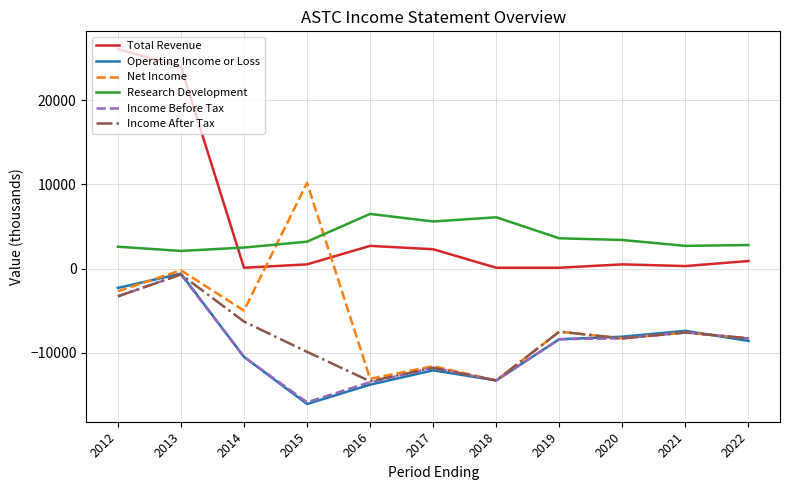

Is it true that Net Income equals -5000 at 2014?

True